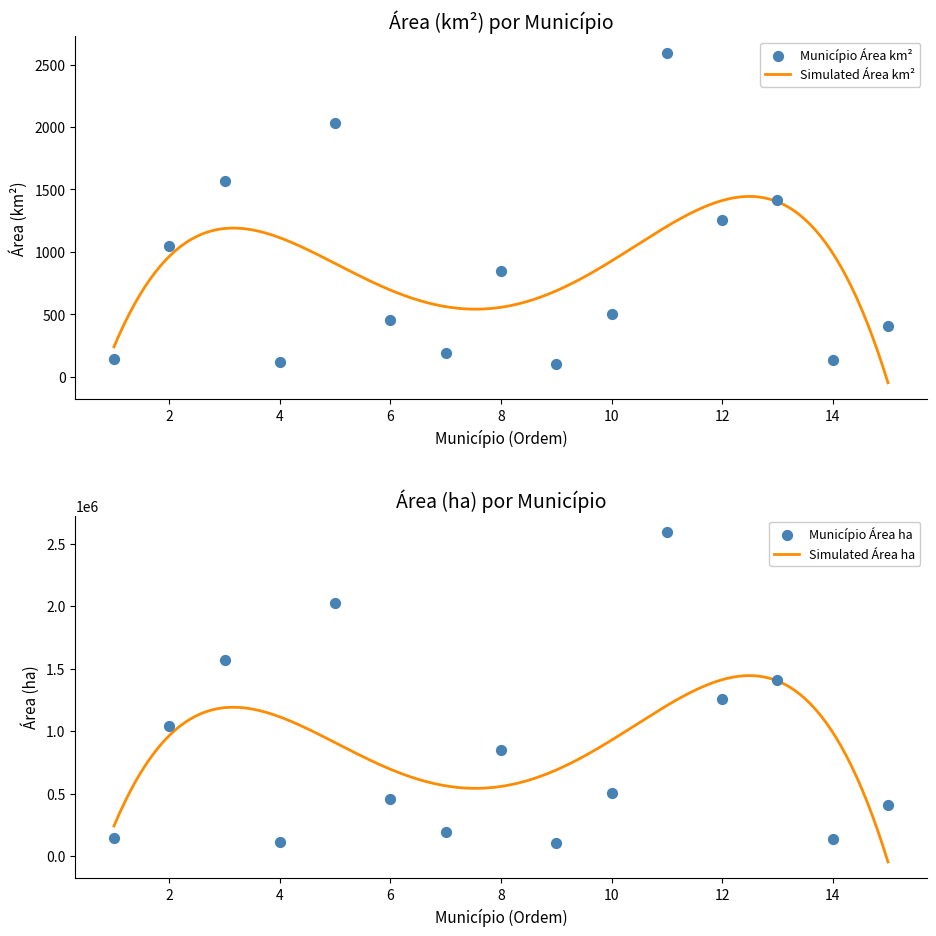

Which series reaches the maximum Y coordinate?

ÁREA (ha)